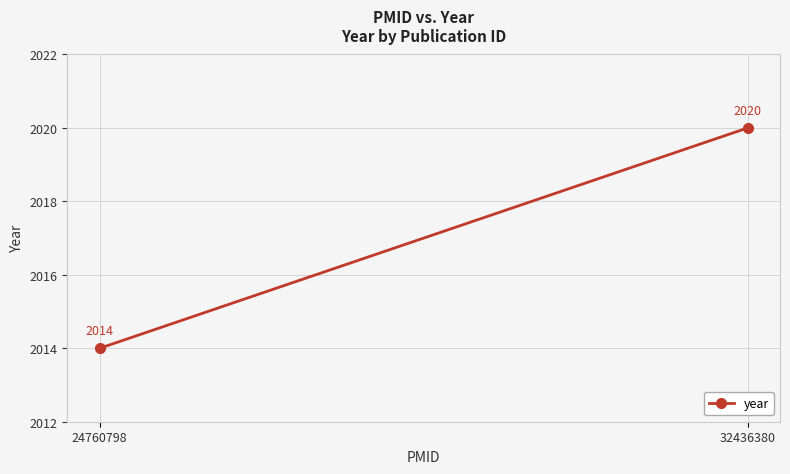

Which has a higher value, 24760798 or 32436380?

32436380